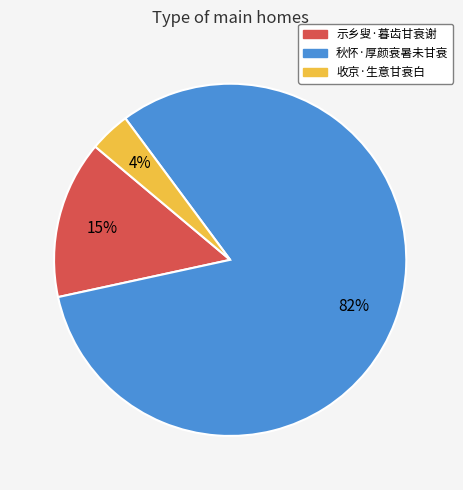

Combined, do 示乡叟·暮齿甘衰谢 and 收京·生意甘衰白 account for over 50%?

No